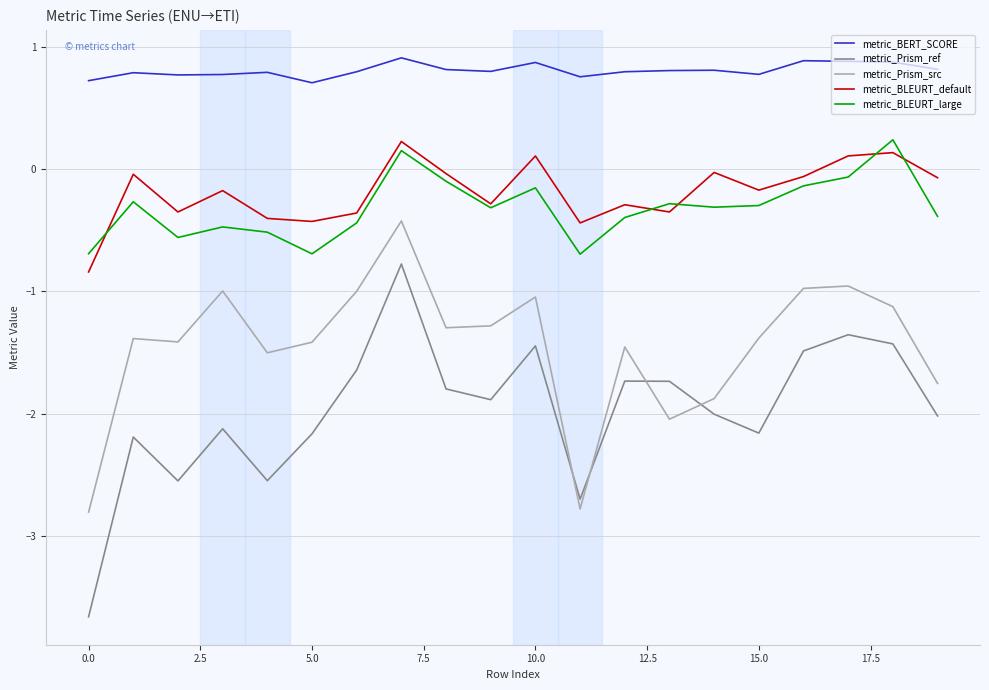

Which series has the largest total across all categories?

metric_BERT_SCORE